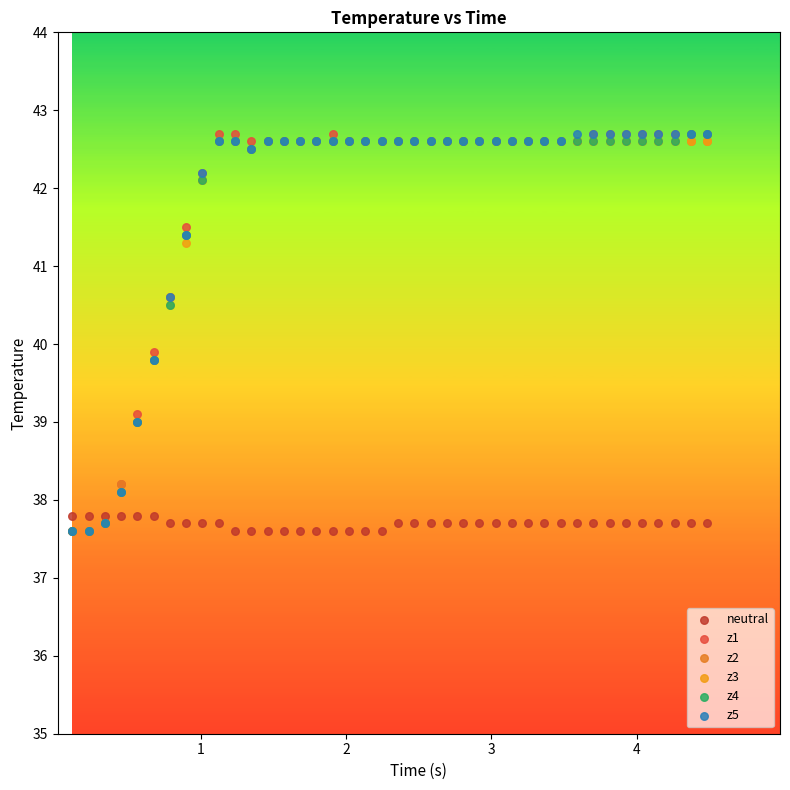

Across all series, what Y value is closest to 40?

39.9